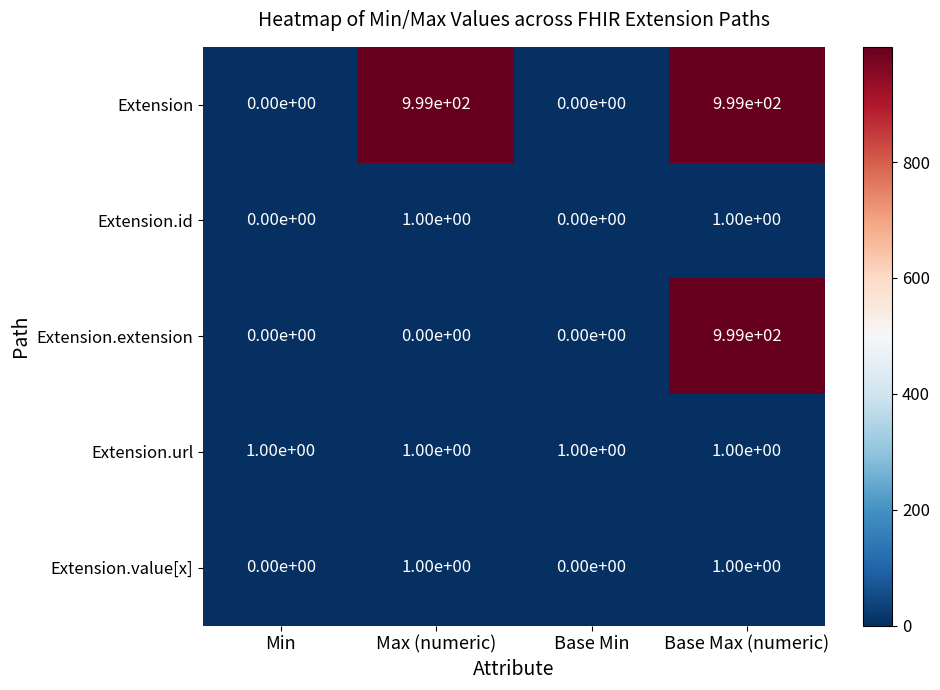

Reading left to right, what are all the values shown in this chart?

Extension: 0	999	0	999
Extension.id: 0	1	0	1
Extension.extension: 0	0	0	999
Extension.url: 1	1	1	1
Extension.value[x]: 0	1	0	1